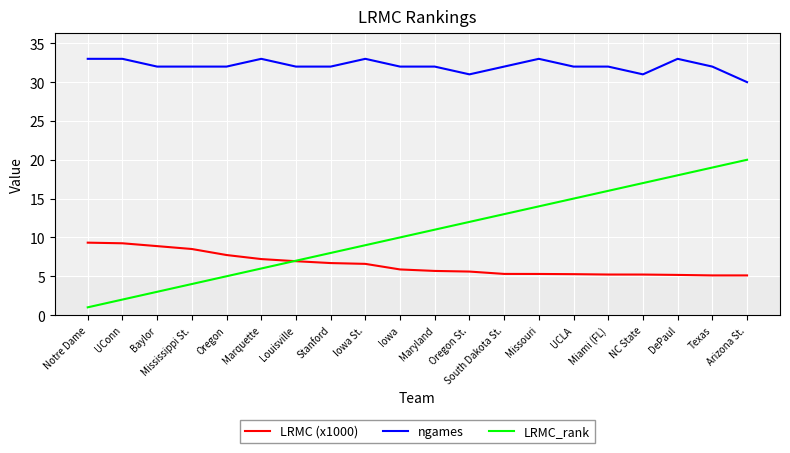

Between Notre Dame and Oregon, which series saw the biggest shift?

LRMC_rank